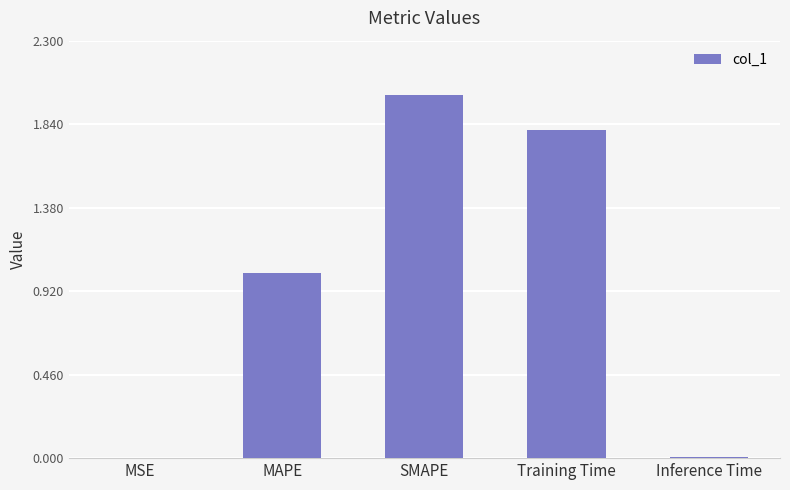

Which category has the highest value across all series?

SMAPE